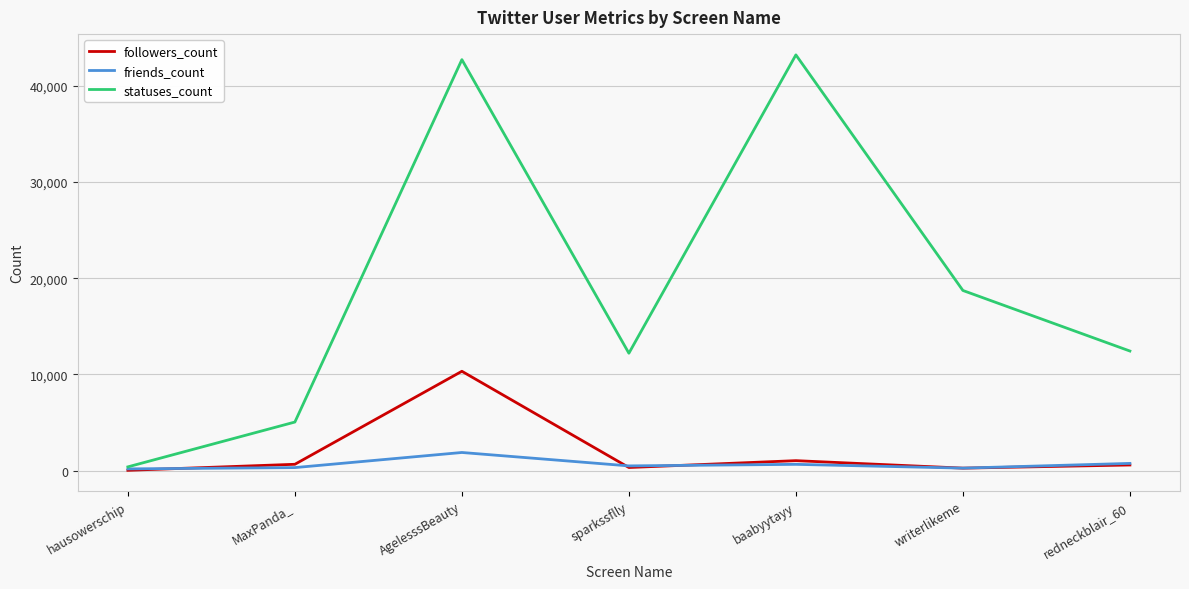

After their last crossing, which series has the higher values: followers_count or friends_count?

friends_count